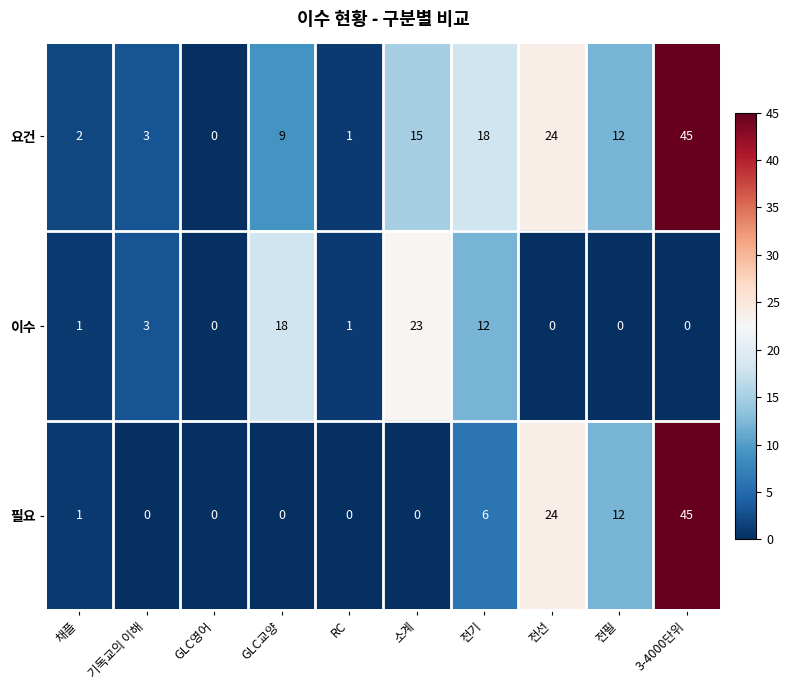

What is the sum of the 이수 values at GLC교양 and GLC영어?

18